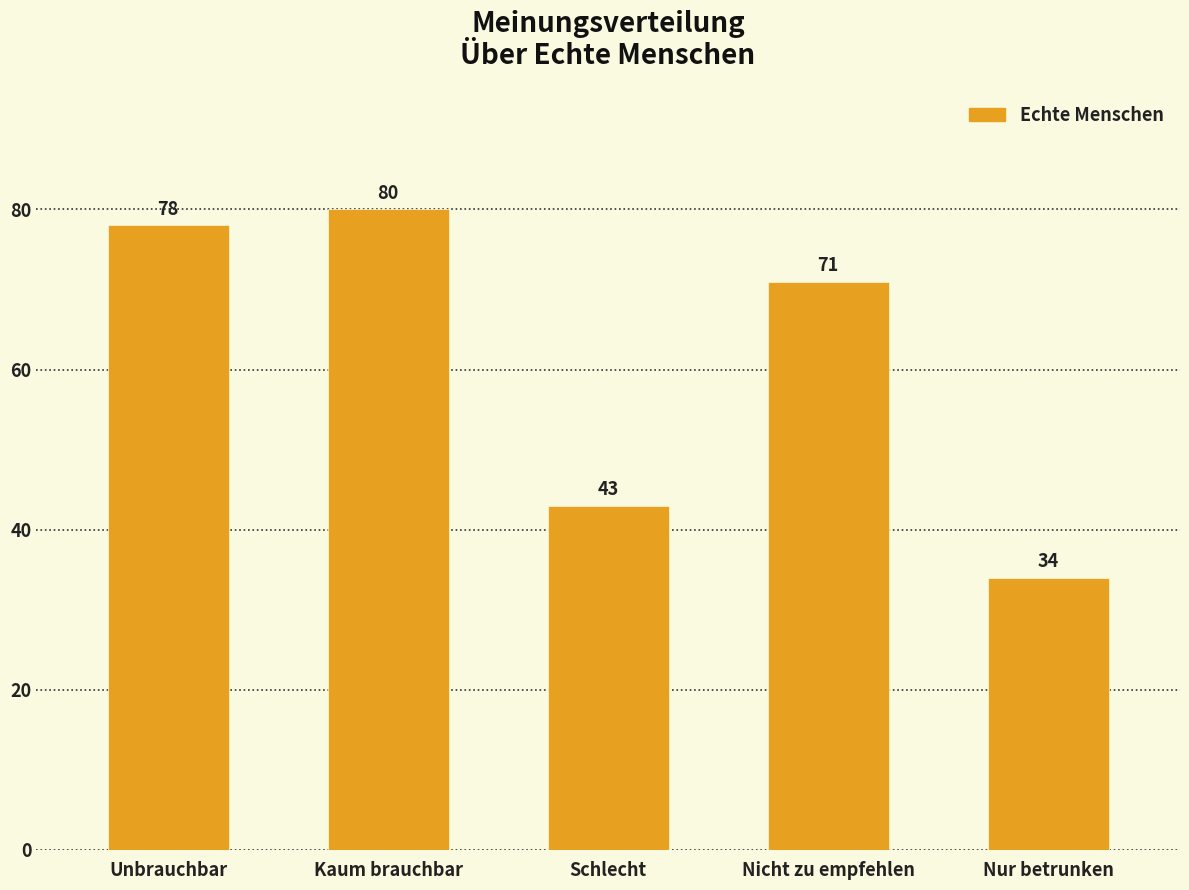

What position from the right is Nur betrunken?

1